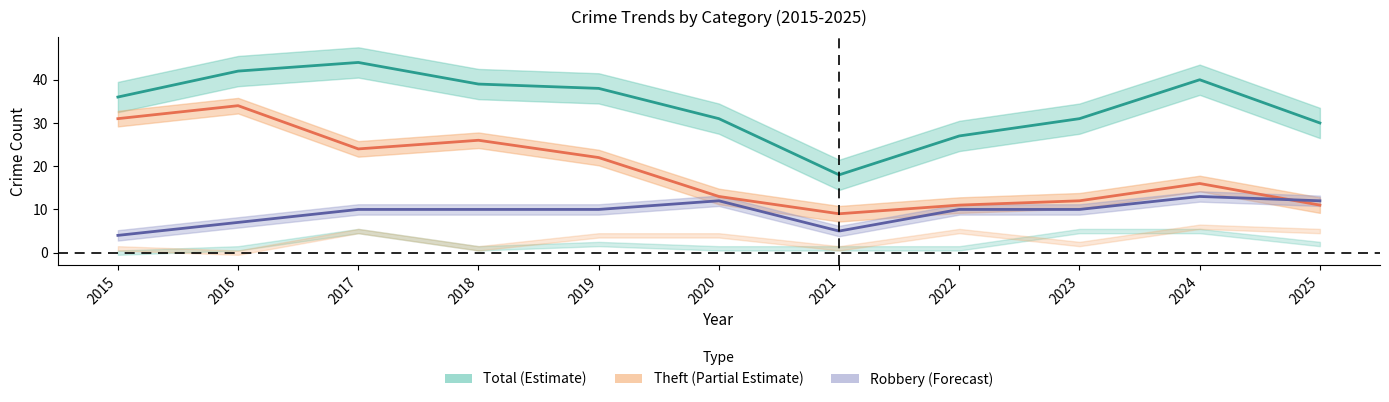

After their last crossing, which series has the higher values: Robbery or Theft?

Robbery